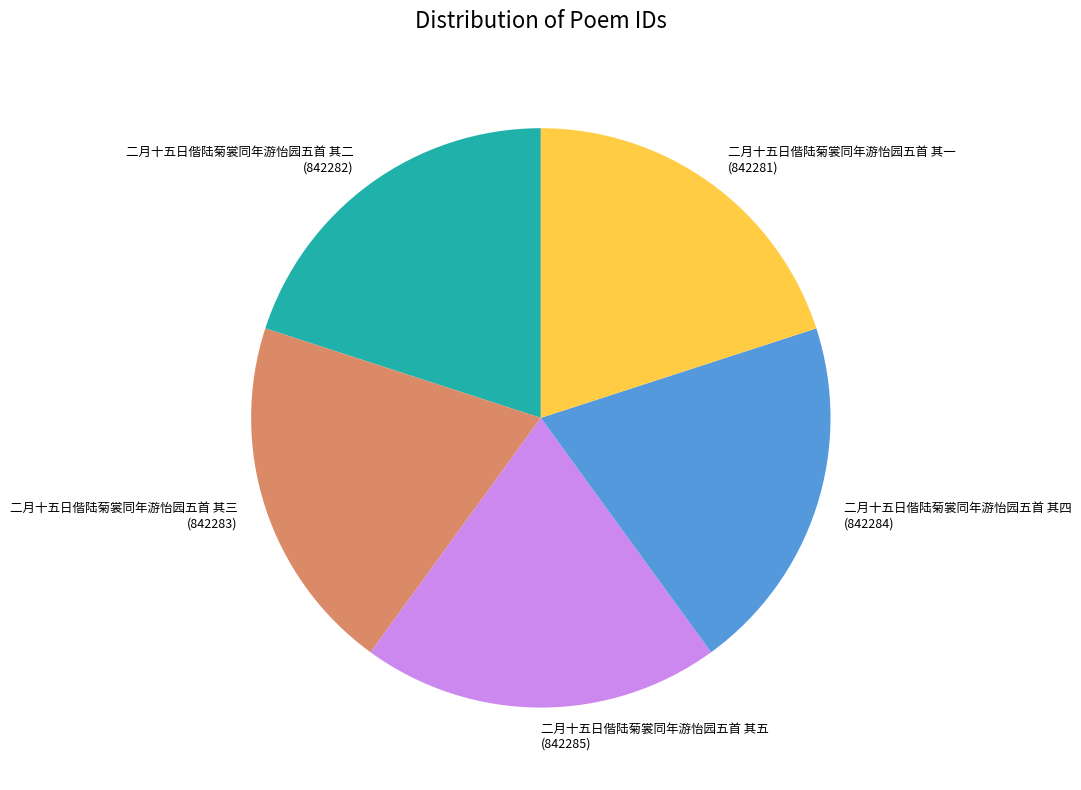

Combined, do 二月十五日偕陆菊裳同年游怡园五首 其一 and 二月十五日偕陆菊裳同年游怡园五首 其四 account for over 50%?

No